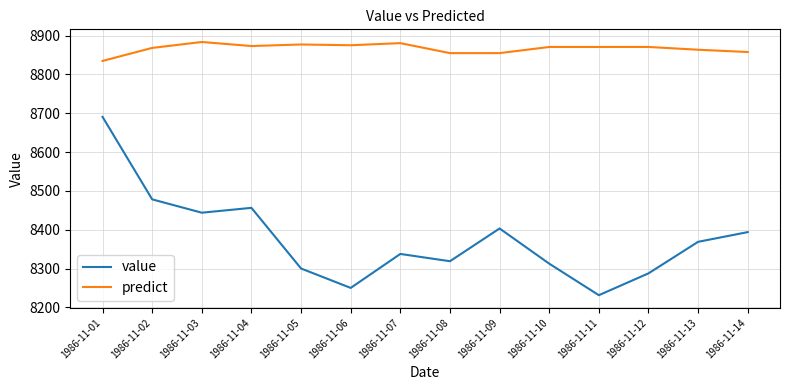

Rank the series by their maximum value, from highest to lowest.

predict, value